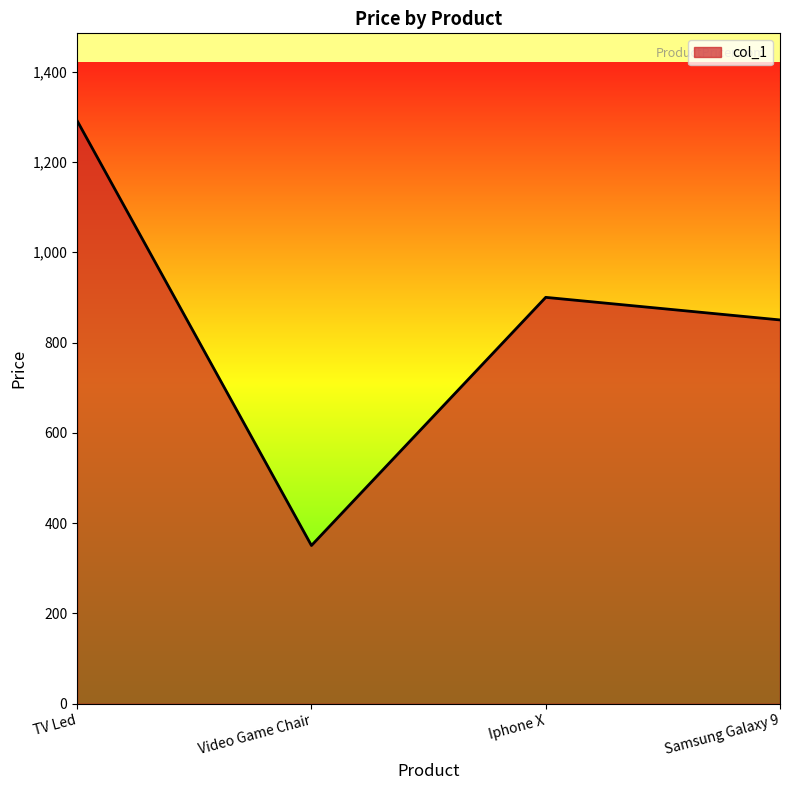

True or false: there are more than 0 points higher than both neighbors.

True